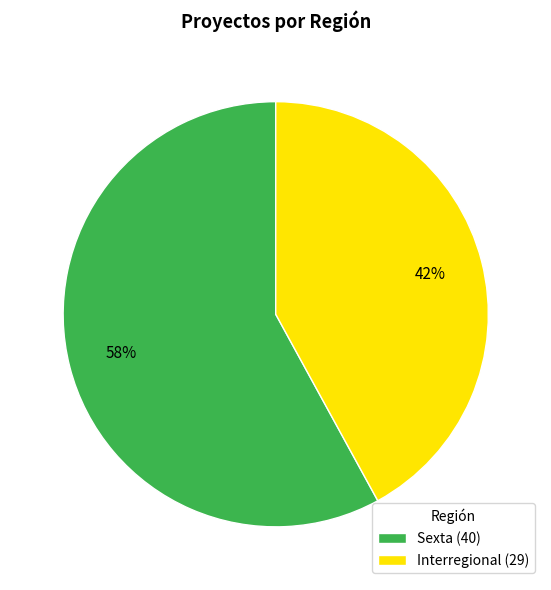

How many slices are in this pie chart?

2